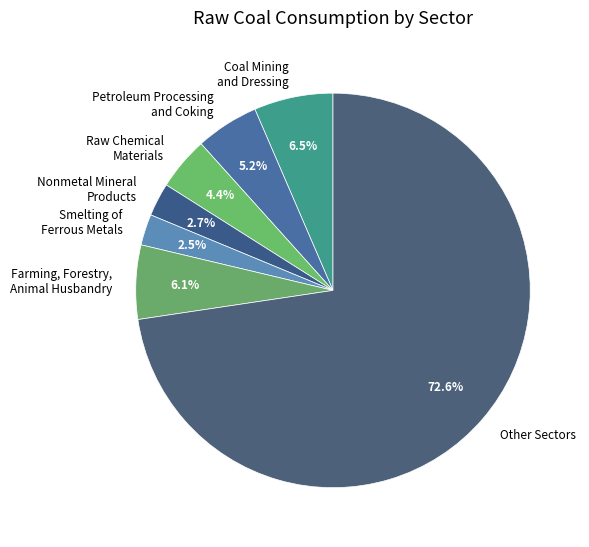

To the nearest percent, what portion does Petroleum Processing and Coking represent?

5%